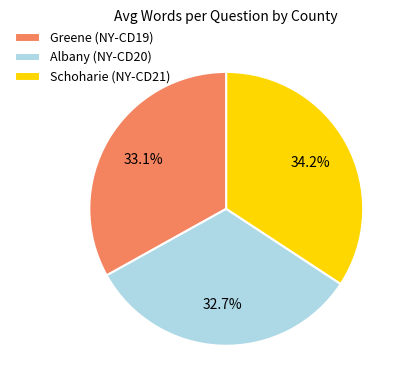

Is it true that Albany (NY-CD20) is 26% of the pie?

False